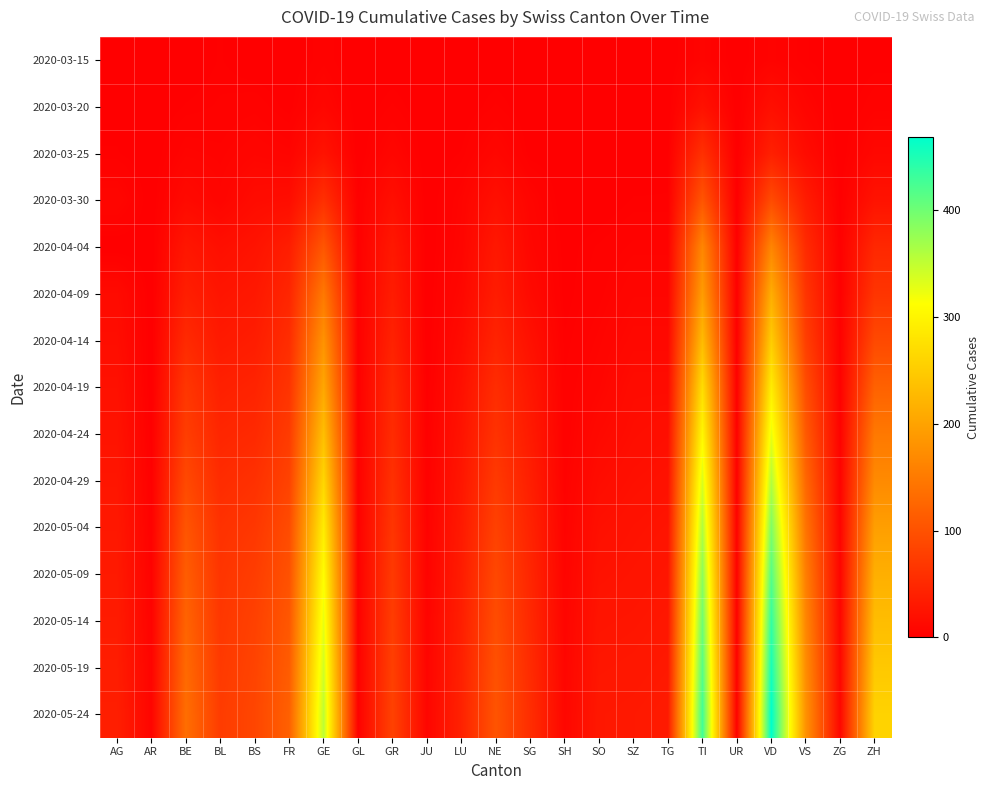

Rank the series at TG from highest to lowest value.

2020-05-24, 2020-05-19, 2020-05-14, 2020-05-09, 2020-05-04, 2020-04-29, 2020-04-24, 2020-04-19, 2020-04-14, 2020-04-09, 2020-04-04, 2020-03-30, 2020-03-25, 2020-03-15, 2020-03-20